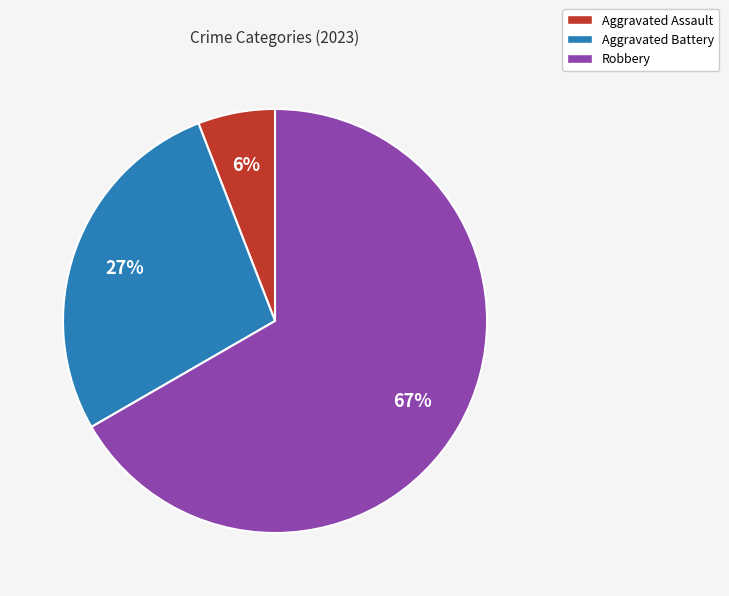

Which category accounts for the majority?

Robbery